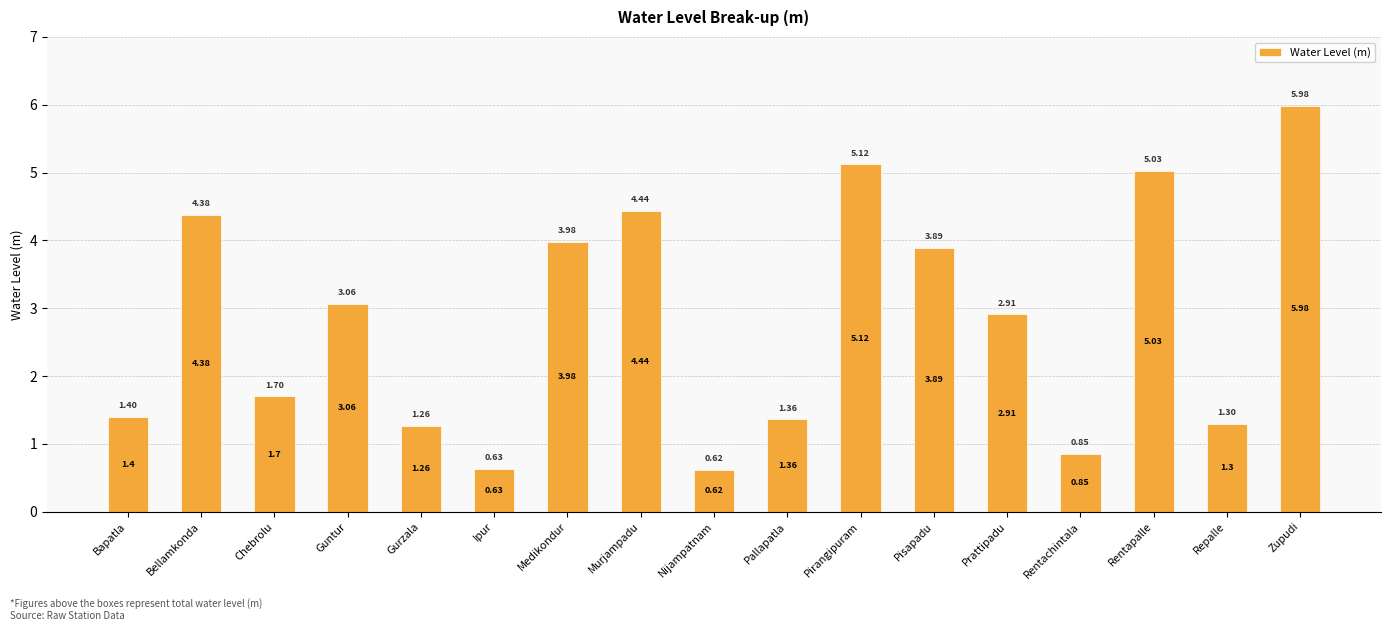

At which category does the chart reach its peak across all series?

Zupudi